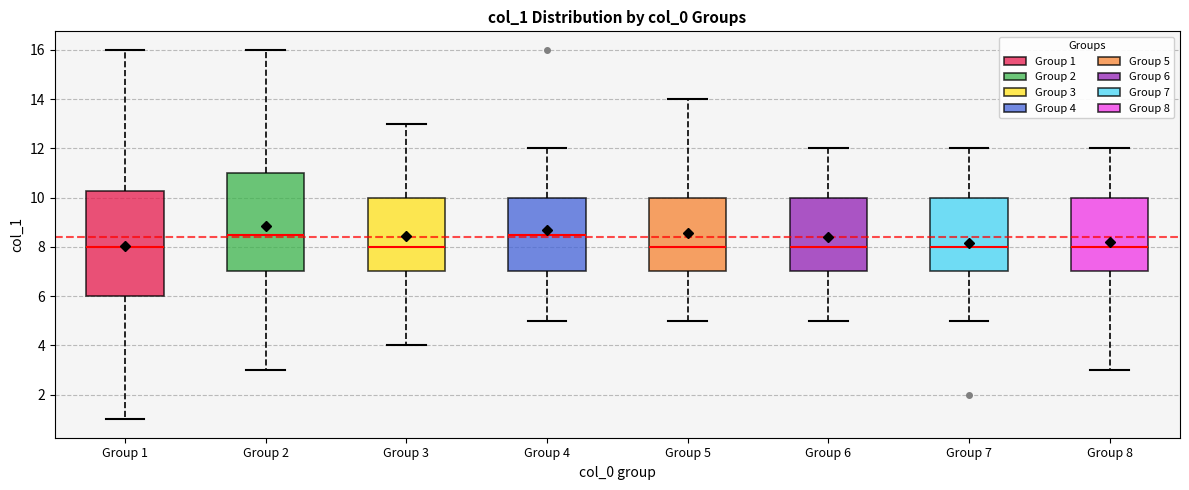

Comparing the boxes themselves (not the whiskers), which one is the tallest?

Group 1